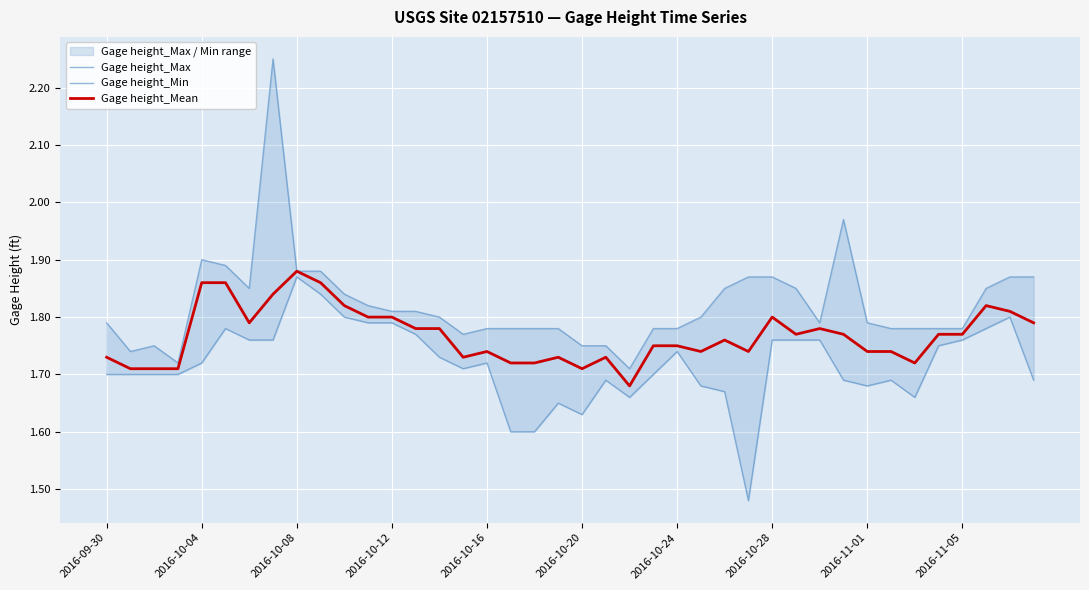

Where is Gage height_Mean nearest to the value 1?

22